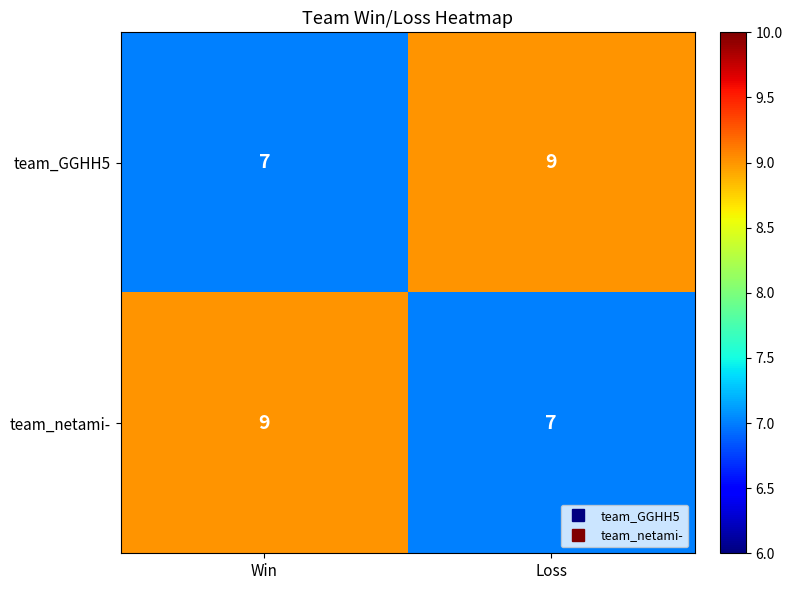

Reading left to right, transcribe all the data shown in this chart.

team_GGHH5: Win=7	Loss=9
team_netami-: Win=9	Loss=7